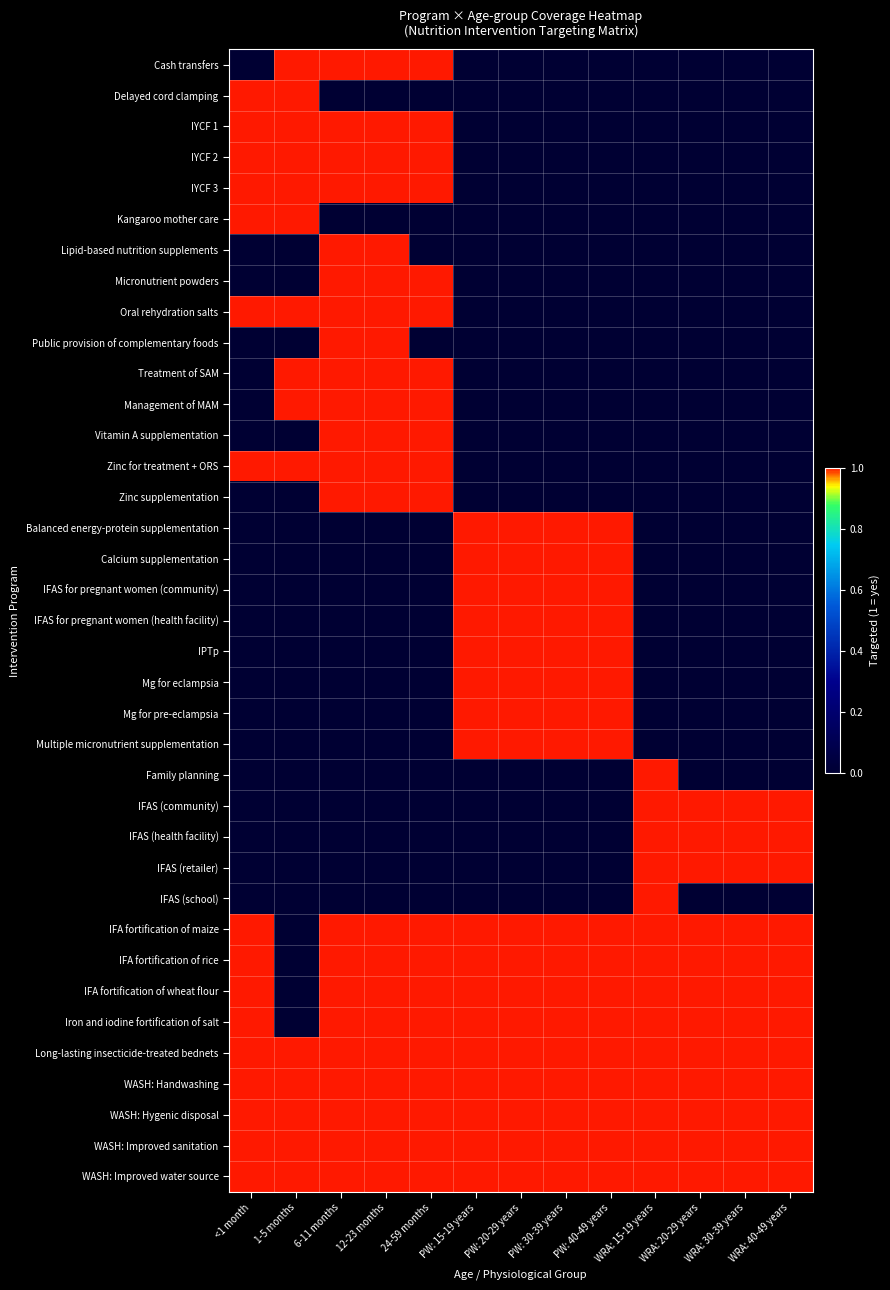

Count the number of data series in this chart.

37